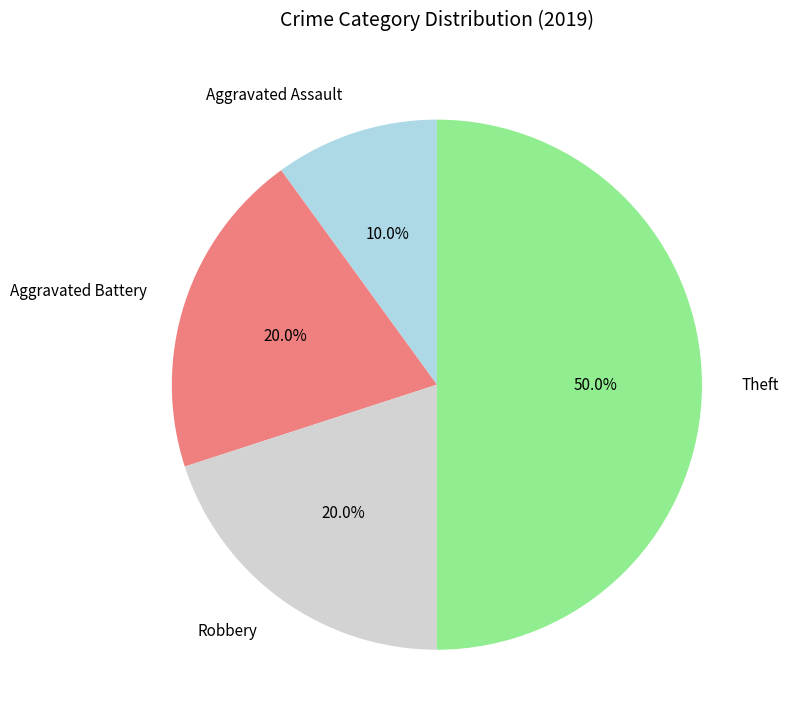

How many segments does this pie chart have?

4